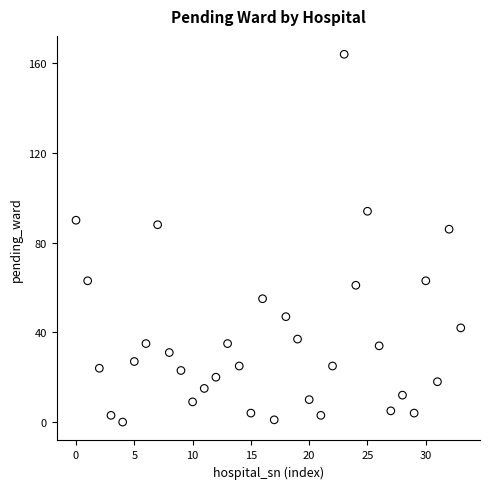

What Y value in the scatter plot is closest to 82?

86